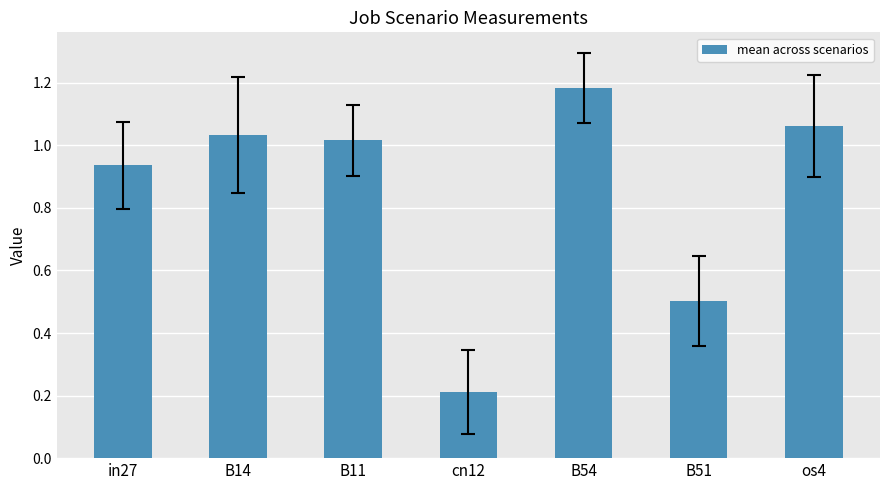

Rank the categories by value from lowest to highest.

cn12, B51, in27, B11, B14, os4, B54